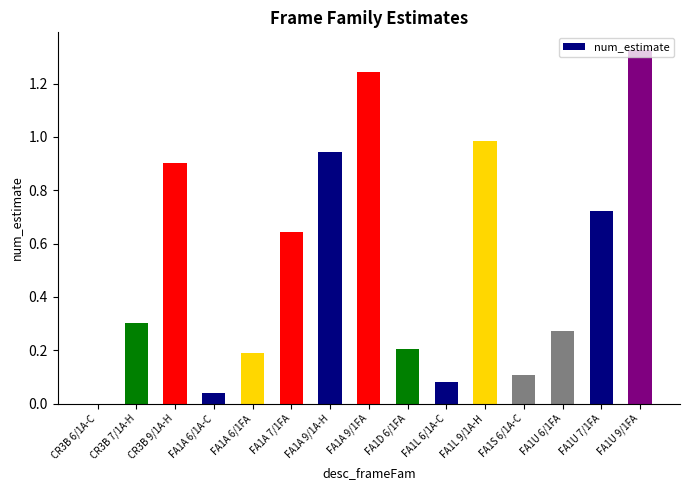

Which label corresponds to the largest value in the chart?

FA1U 9/1FA